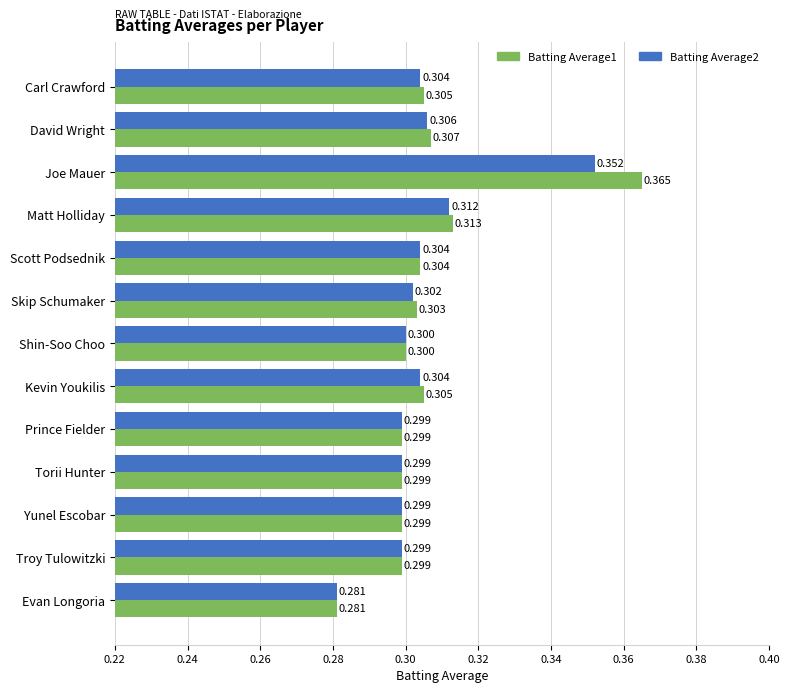

Which category has the lowest value across all series?

Evan Longoria